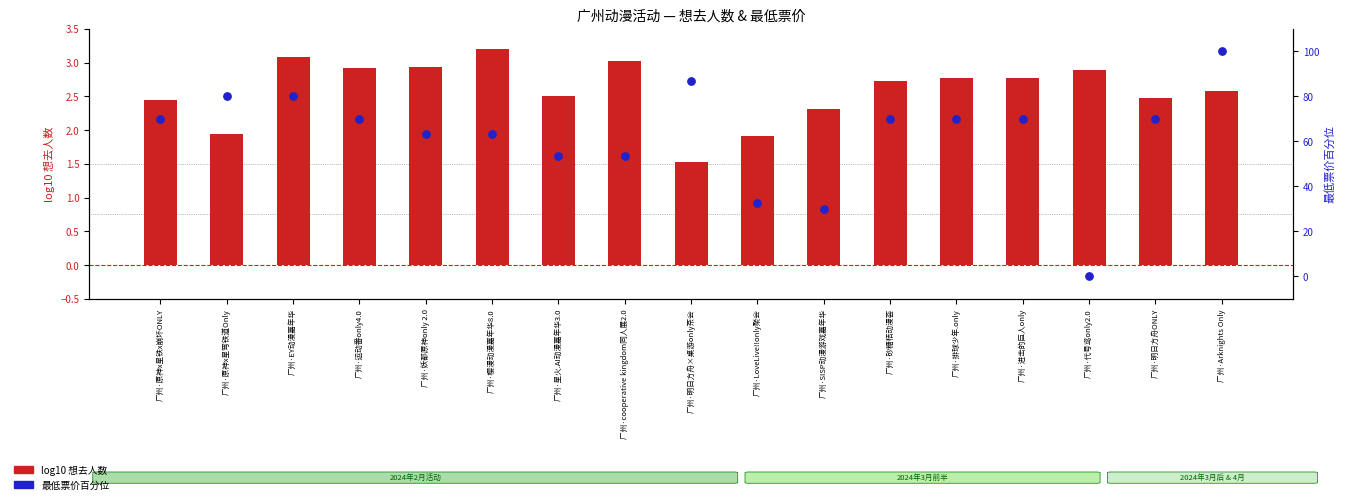

Which series has the largest total across all categories?

票价百分位